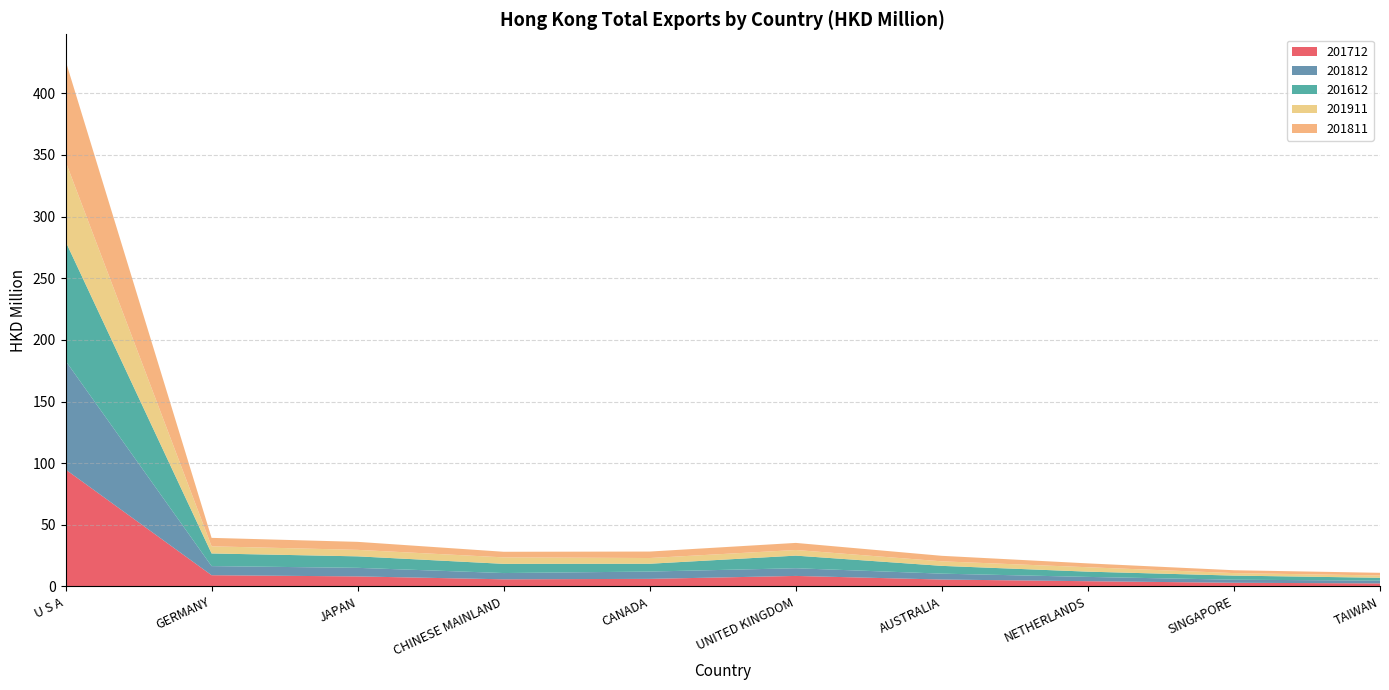

Reading left to right, list all the values displayed in this chart.

201712: 94.9	9.2	8.2	5.8	6.2	8.6	5.6	4.3	3.0	2.5
201812: 88.1	7.4	7.0	5.1	5.9	6.2	4.8	3.5	2.5	2.3
201612: 96.8	10.3	9.3	7.5	6.3	10.2	6.3	4.3	3.3	2.3
201911: 64.9	5.8	5.3	5.3	4.6	4.6	3.7	3.6	2.0	1.9
201811: 81.7	6.9	6.5	4.5	5.3	5.7	4.5	3.1	2.3	2.2